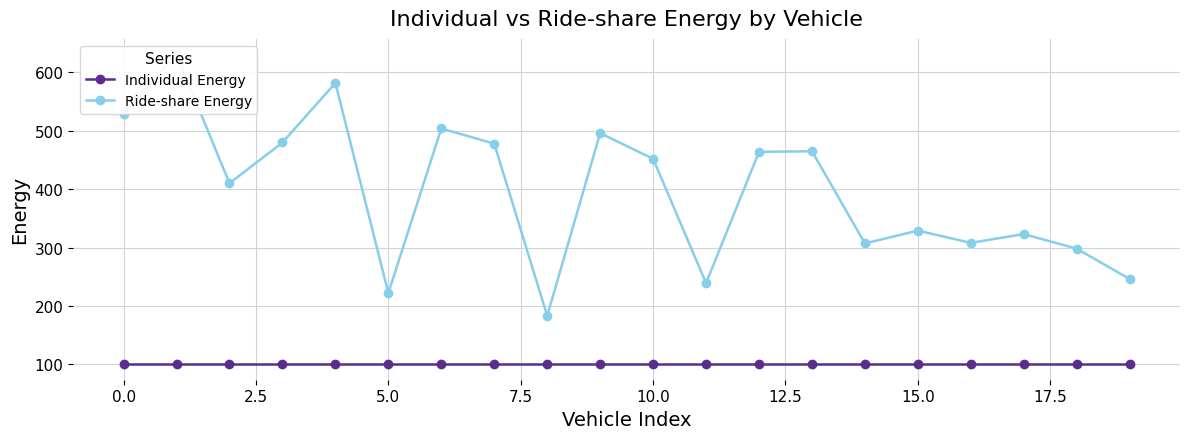

True or false: Individual Energy has a value of 25 at 0.0.

False